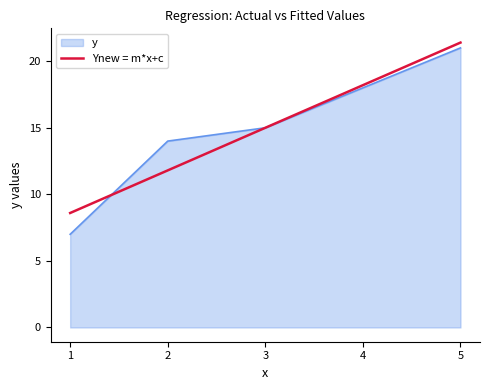

Does the chart have visible grid lines?

No